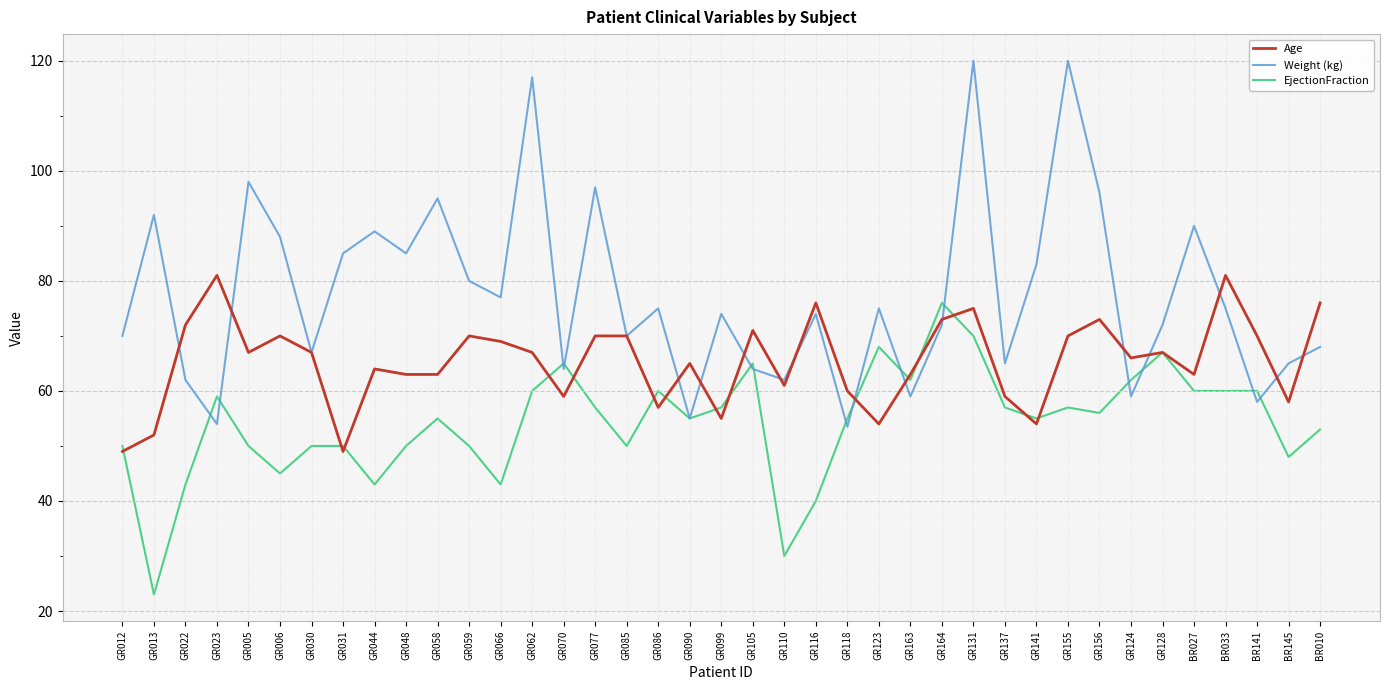

Reading right to left, list all the values displayed in this chart.

Age: 76.0	58.0	70.0	81.0	63.0	67.0	66.0	73.0	70.0	54.0	59.0	75.0	73.0	63.0	54.0	60.0	76.0	61.0	71.0	55.0	65.0	57.0	70.0	70.0	59.0	67.0	69.0	70.0	63.0	63.0	64.0	49.0	67.0	70.0	67.0	81.0	72.0	52.0	49.0
Weight (kg): 68.0	65.0	58.0	75.0	90.0	72.0	59.0	96.0	120.0	83.0	65.0	120.0	72.0	59.0	75.0	53.5	74.0	62.0	64.0	74.0	55.0	75.0	70.0	97.0	64.0	117.0	77.0	80.0	95.0	85.0	89.0	85.0	67.0	88.0	98.0	54.0	62.0	92.0	70.0
EjectionFraction: 53.0	48.0	60.0	60.0	60.0	67.0	62.0	56.0	57.0	55.0	57.0	70.0	76.0	62.0	68.0	55.0	40.0	30.0	65.0	57.0	55.0	60.0	50.0	57.0	65.0	60.0	43.0	50.0	55.0	50.0	43.0	50.0	50.0	45.0	50.0	59.0	43.0	23.0	50.0